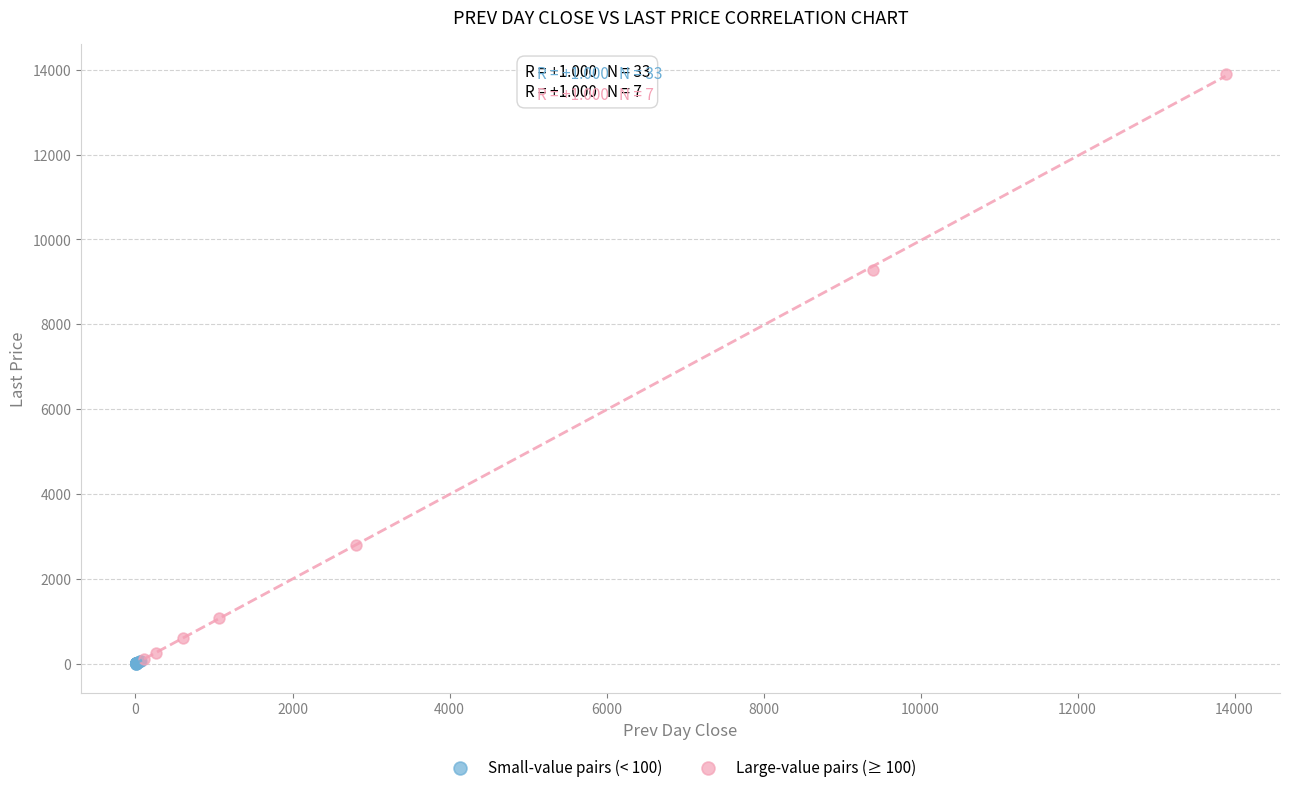

Which series reaches the maximum Y coordinate?

Large-value pairs (≥ 100)